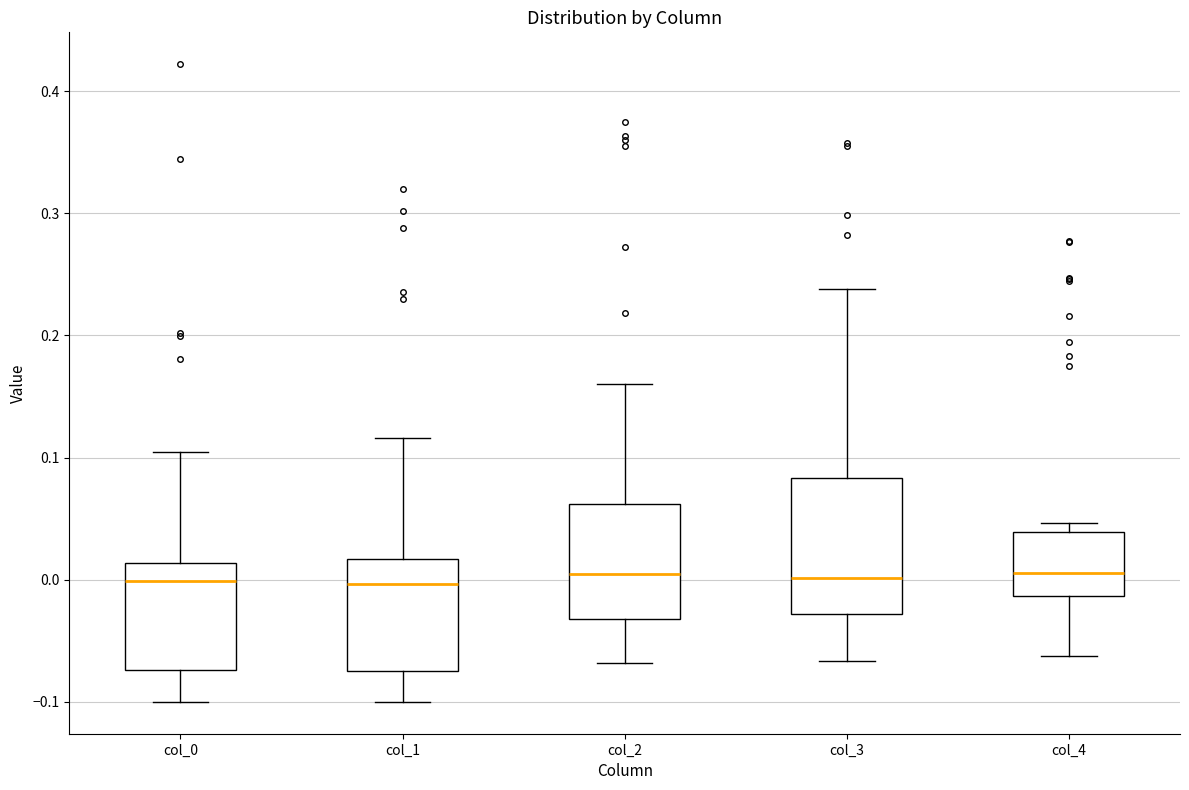

Reading left to right, read every box against the y-axis: the position of its median line, the range the box covers, and the ends of its whiskers. The values are not printed on the chart, so give them approximately, as read against the axis.

col_0: median 0.00, box -0.07 to 0.01, whiskers -0.10 to 0.10
col_1: median 0.00, box -0.07 to 0.02, whiskers -0.10 to 0.12
col_2: median 0.00, box -0.03 to 0.06, whiskers -0.07 to 0.16
col_3: median 0.00, box -0.03 to 0.08, whiskers -0.07 to 0.24
col_4: median 0.01, box -0.01 to 0.04, whiskers -0.06 to 0.05